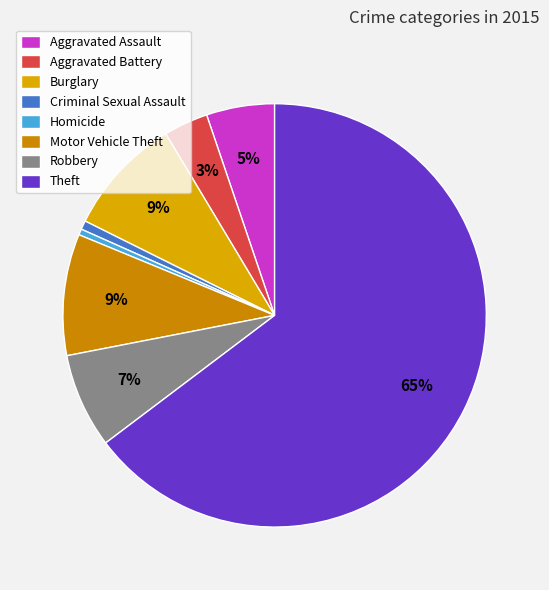

The Aggravated Battery slice represents 3% of the pie. True or false?

True